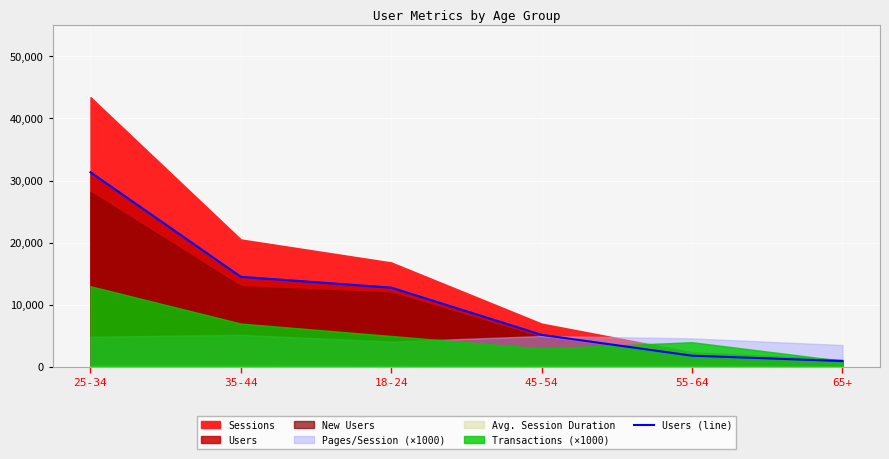

Where is Users (line) nearest to the value 16148?

35-44